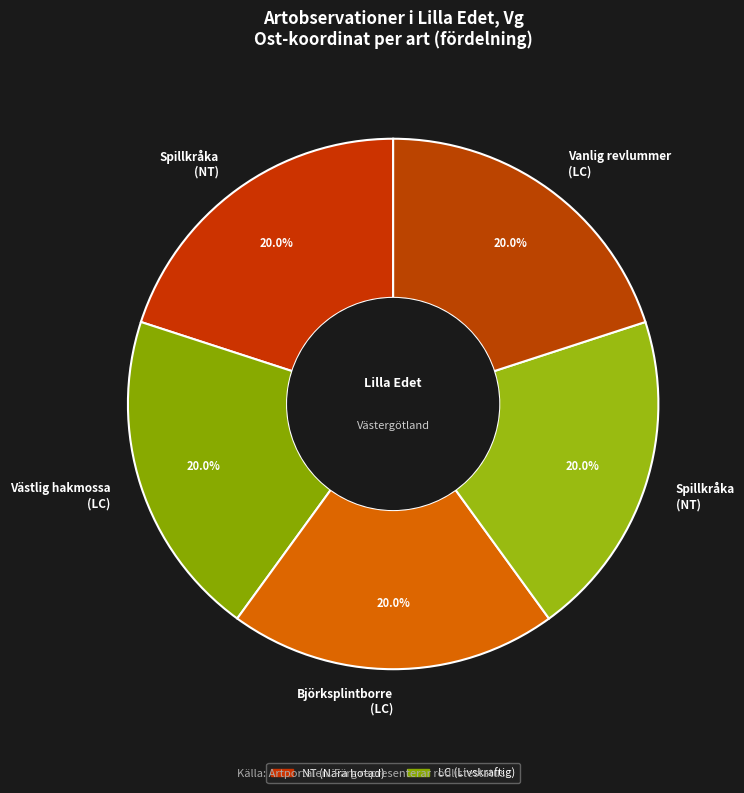

Count the number of slices in the pie.

5